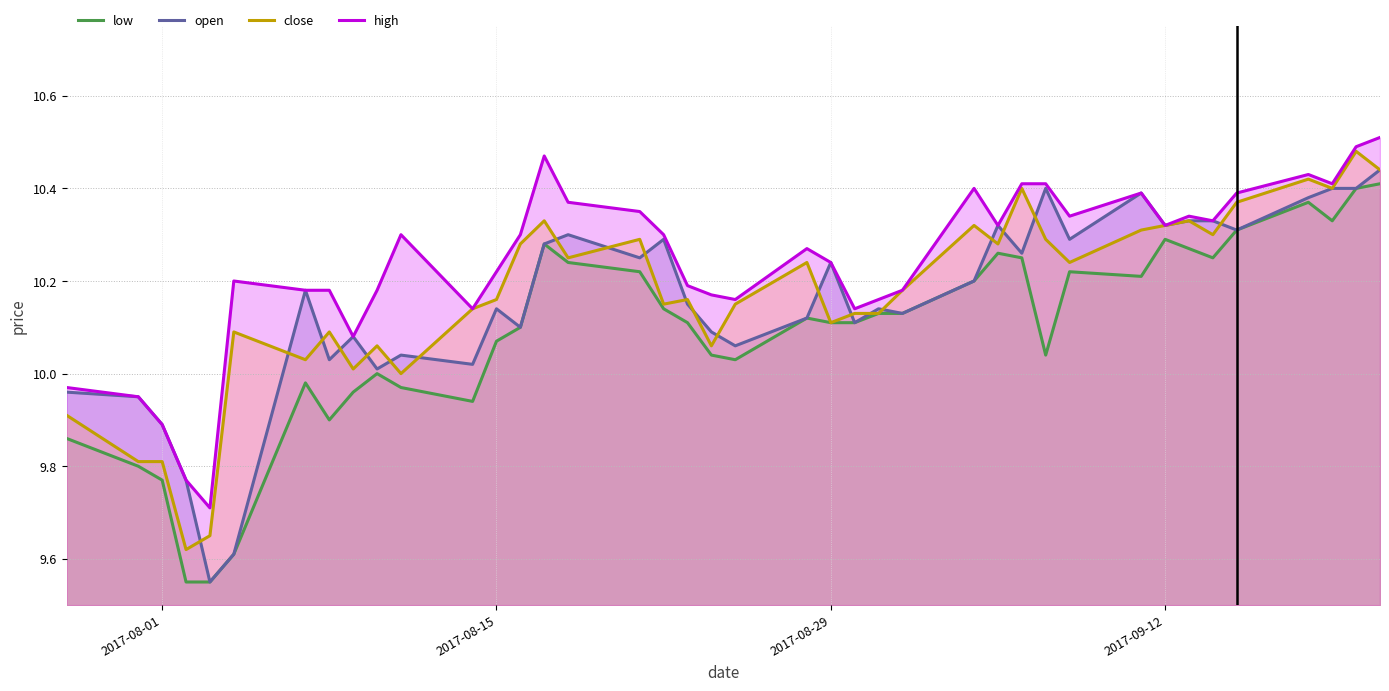

True or false: high and low intersect in this chart.

False